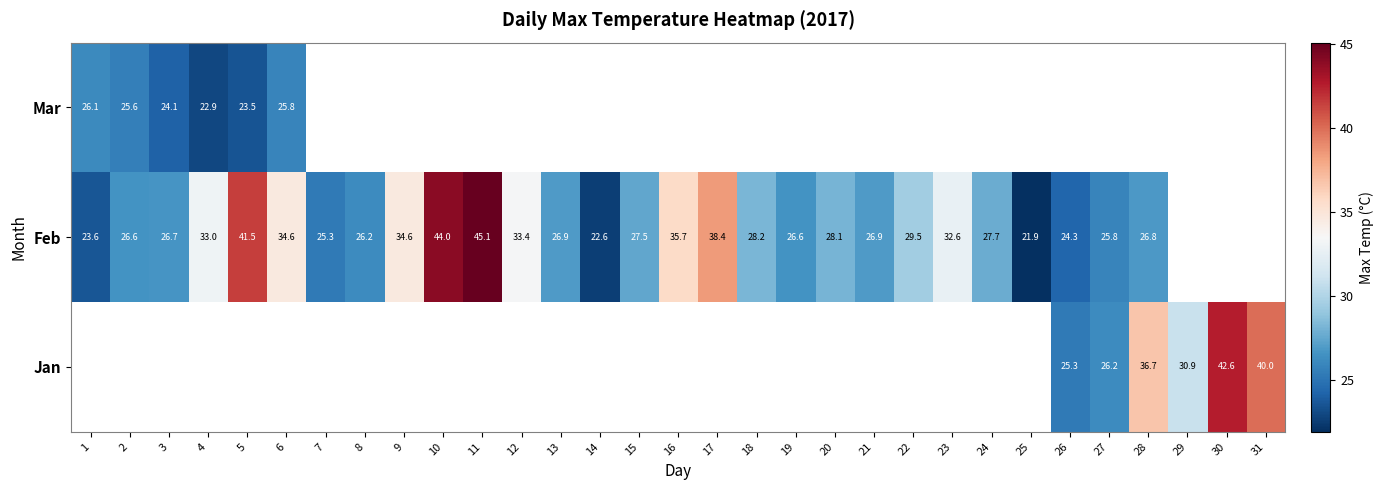

Is the value of Jan at 29 greater than the value of Feb at 7?

Yes